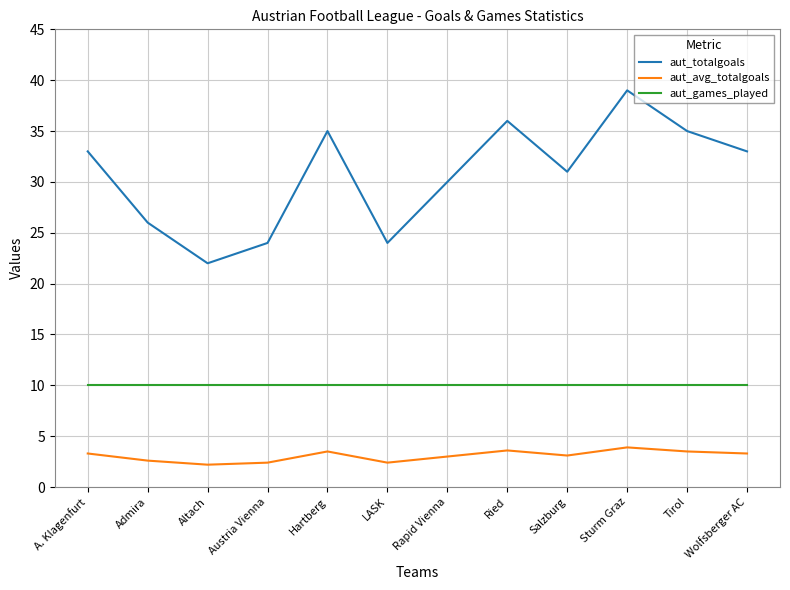

True or false: aut_totalgoals has a value of 53.2 at A. Klagenfurt.

False